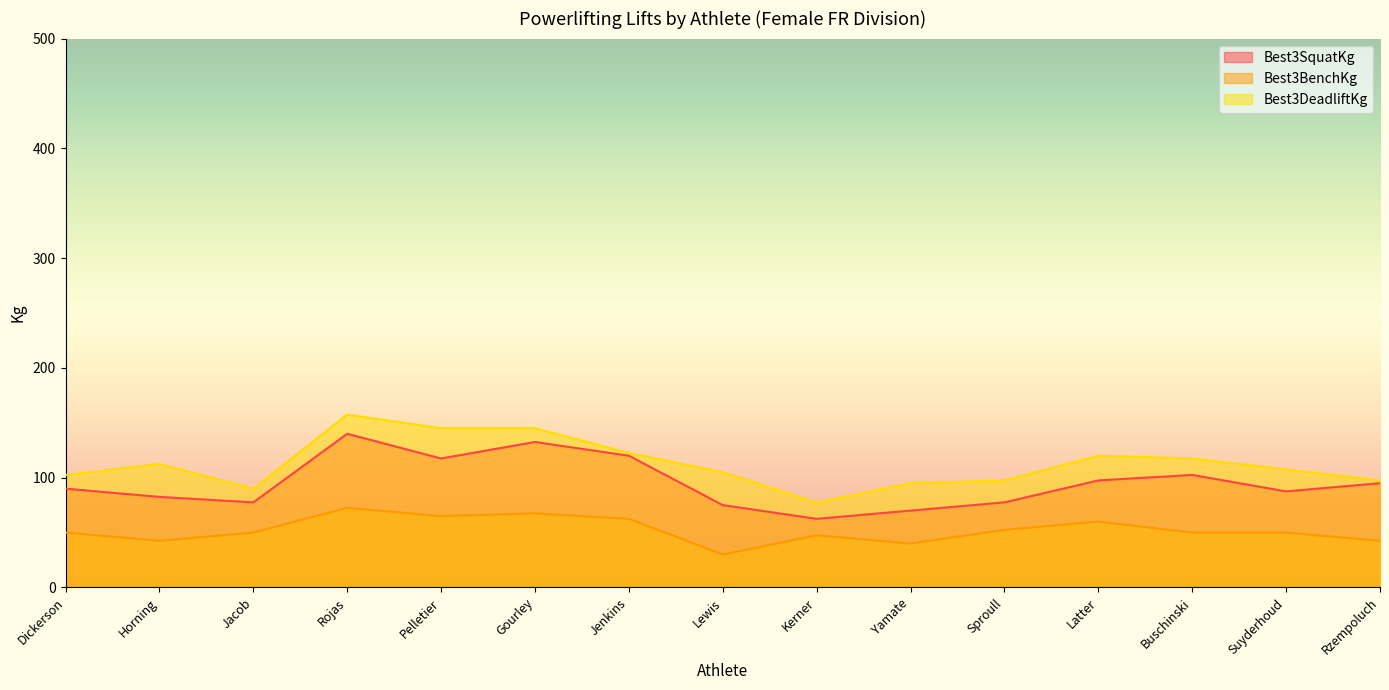

Is it true that Best3BenchKg equals 32.6 at Gourley?

False